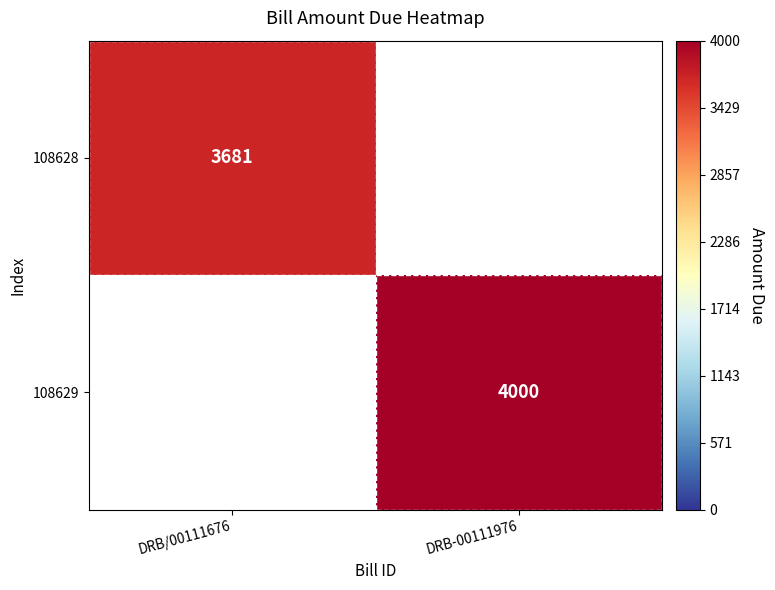

The 108628 series shows 5127 at DRB/00111676. True or false?

False